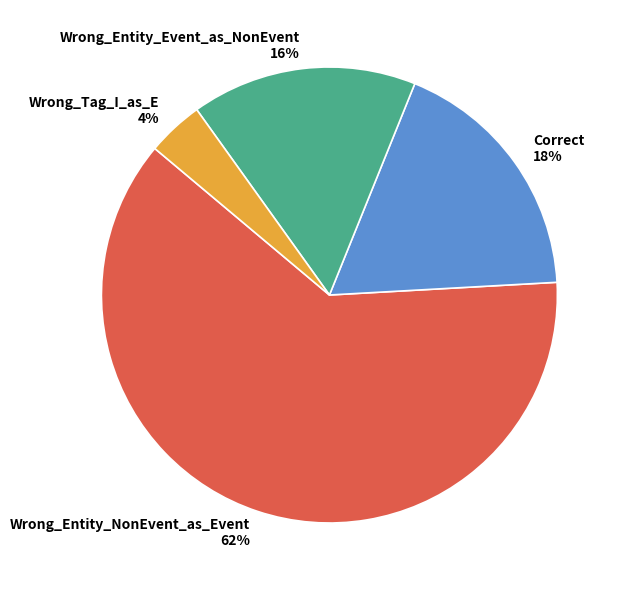

Approximately how many times larger is the value at Wrong_Entity_Event_as_NonEvent compared to Wrong_Entity_NonEvent_as_Event?

0.3